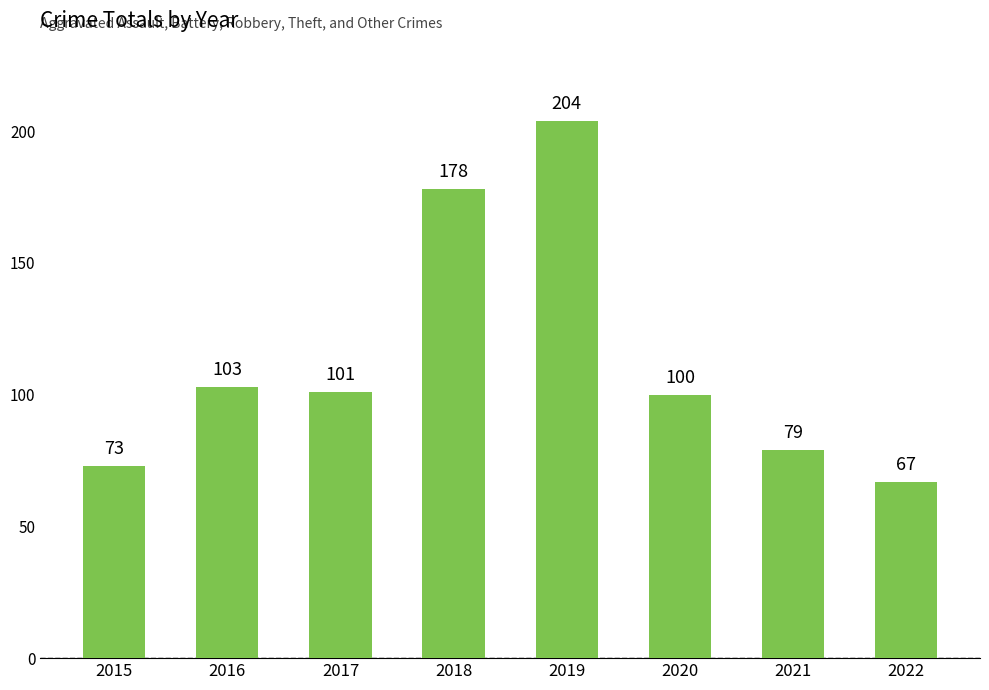

What is the average value?

113